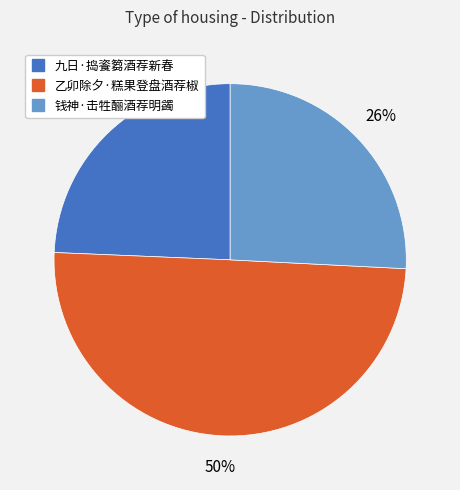

Which category has the smallest portion of the pie?

九日·捣餈篘酒荐新春